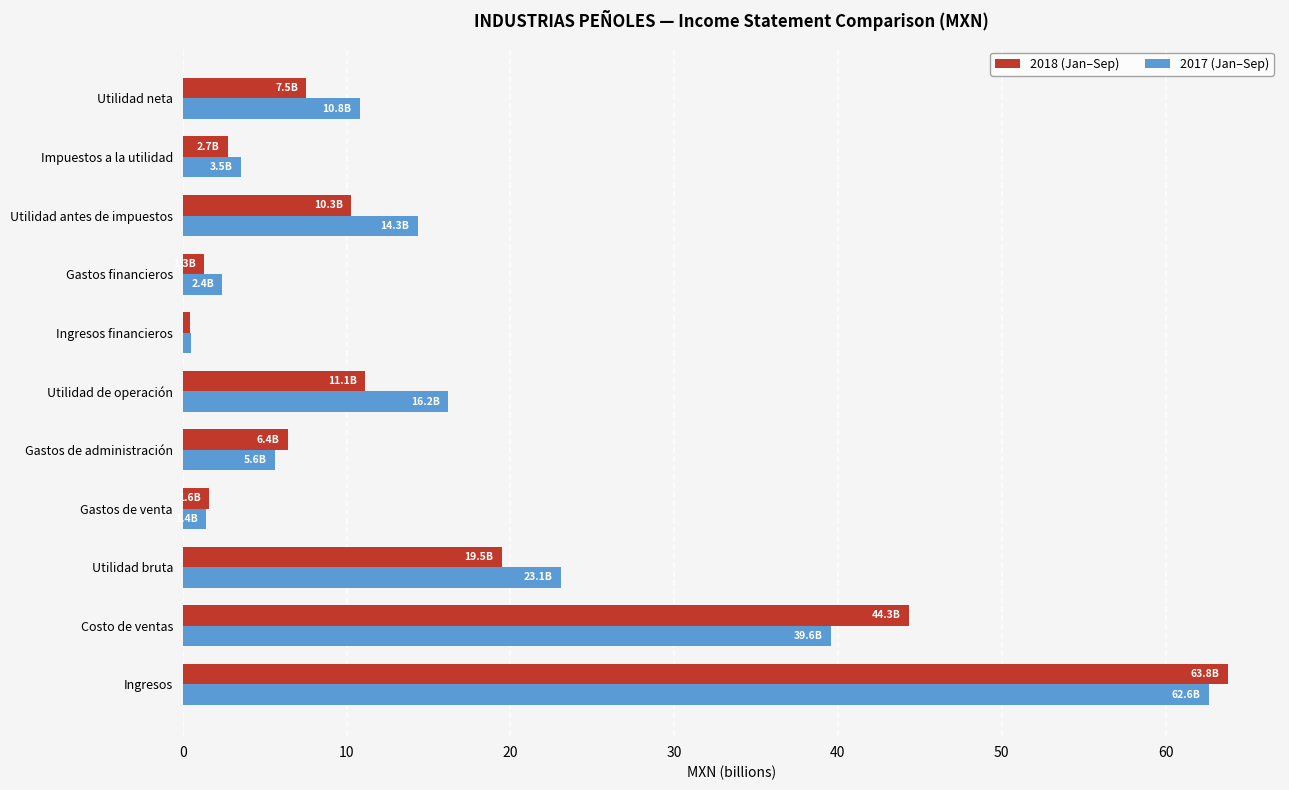

What is the maximum value for 2017 (Jan–Sep)?

62.6